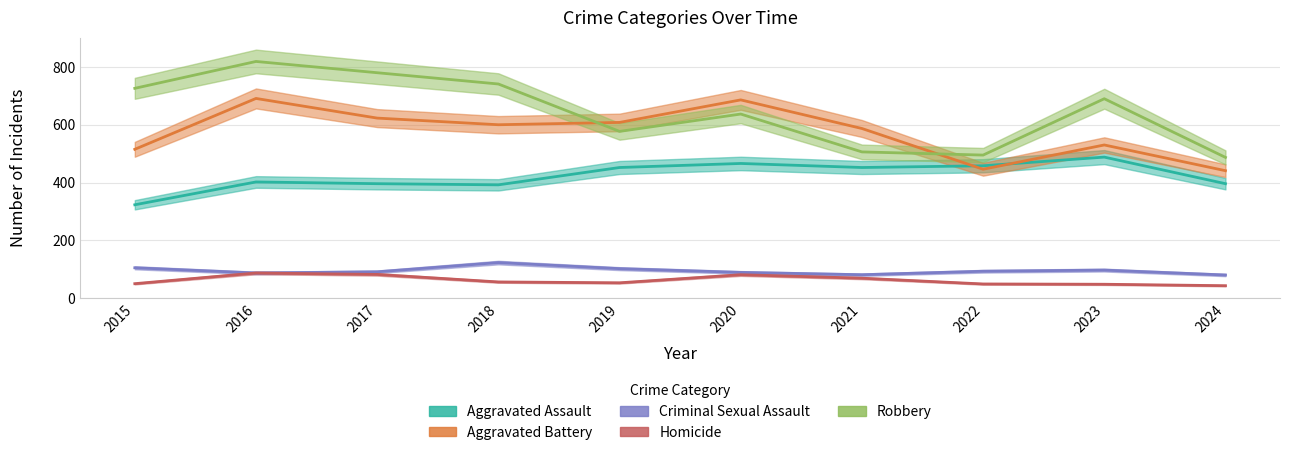

The value of Aggravated Battery at 2023 is 530. True or false?

True